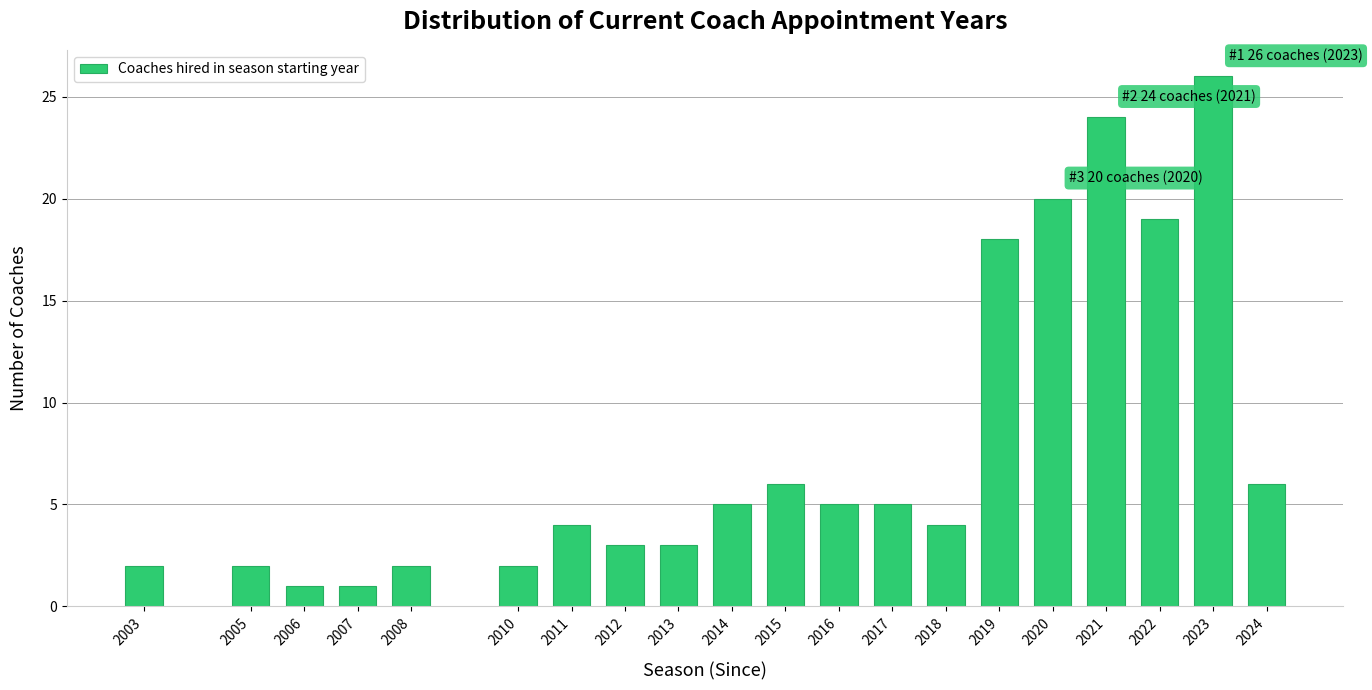

Reading left to right, transcribe all the data shown in this chart.

2003=2	2005=2	2006=1	2007=1	2008=2	2010=2	2011=4	2012=3	2013=3	2014=5	2015=6	2016=5	2017=5	2018=4	2019=18	2020=20	2021=24	2022=19	2023=26	2024=6